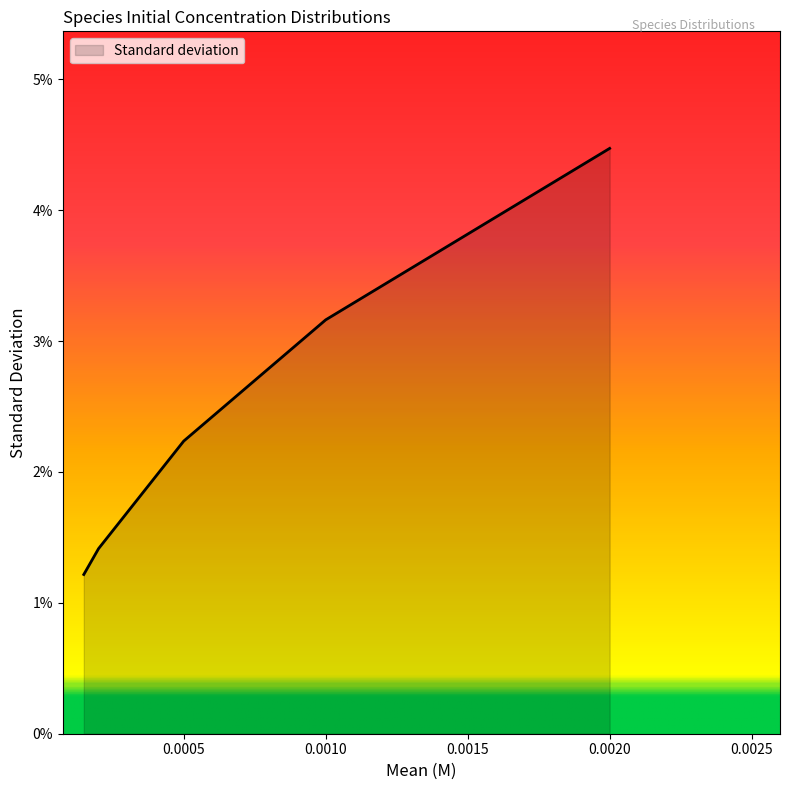

The chart shows a value of 0.0 at specie_2[e]. True or false?

False